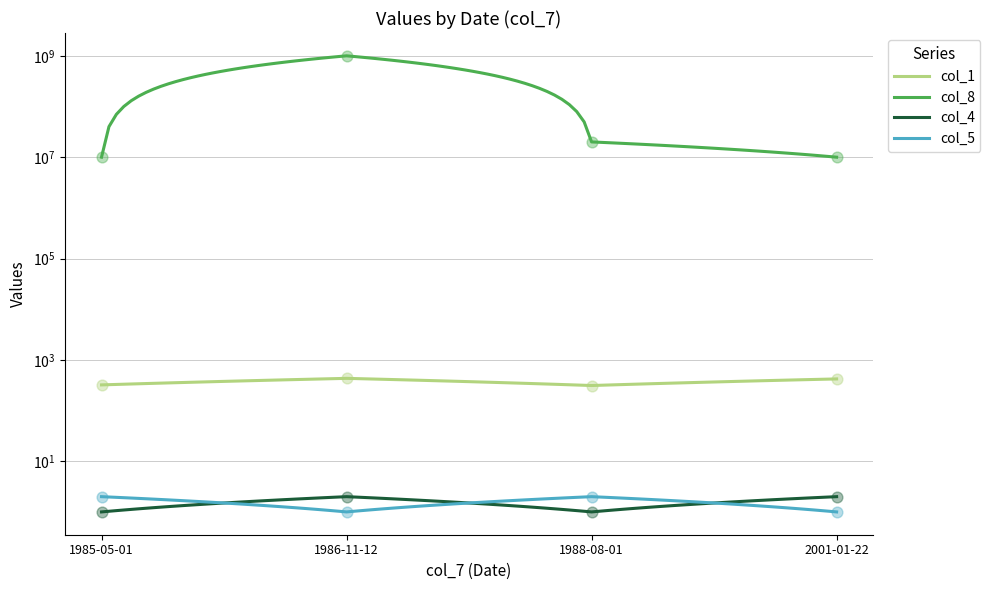

At how many categories does at least one series exceed 74360411?

1